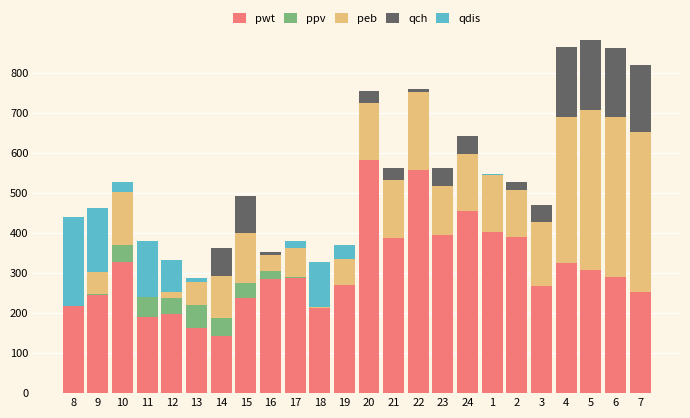

What is the total value across all series at 6?

861.5